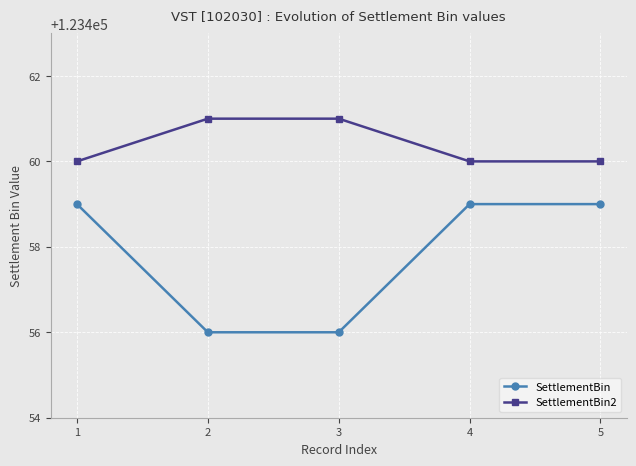

Reading left to right, what are all the values shown in this chart?

SettlementBin: 123459	123456	123456	123459	123459
SettlementBin2: 123460	123461	123461	123460	123460